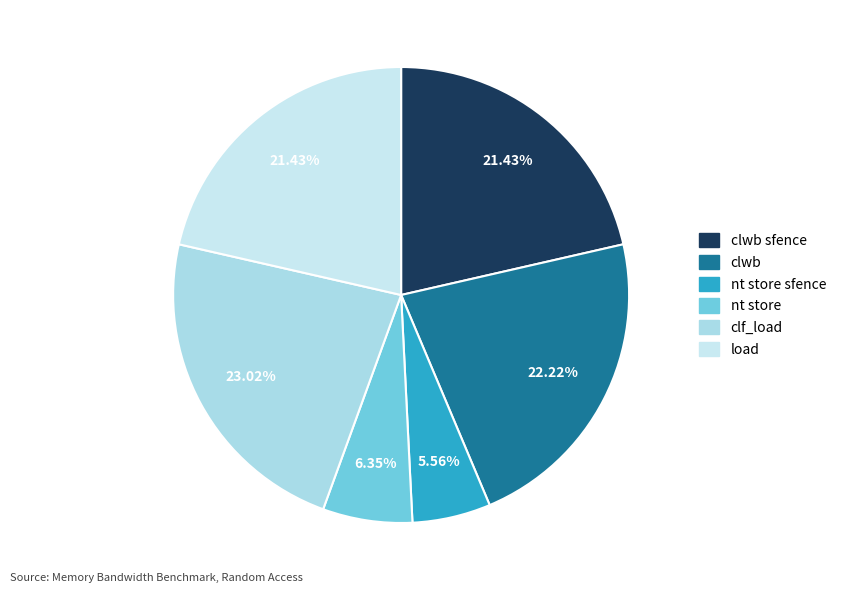

What is the largest slice in the pie chart?

clf_load